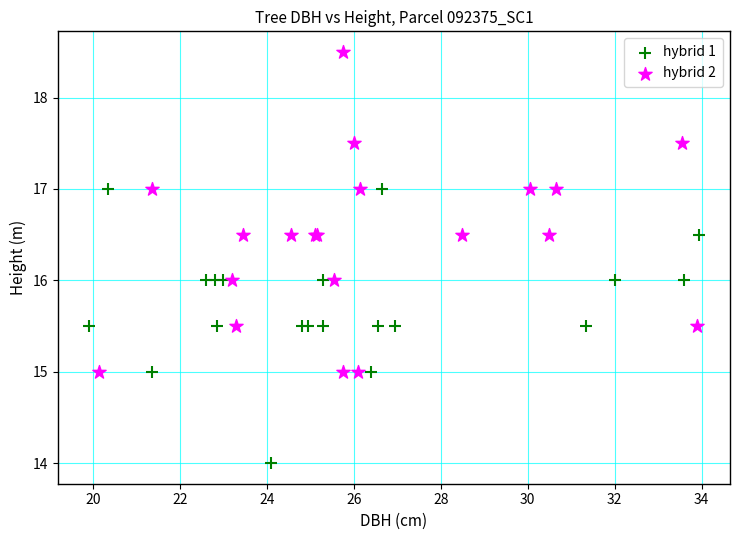

Which series reaches the minimum Y coordinate?

hybrid 1